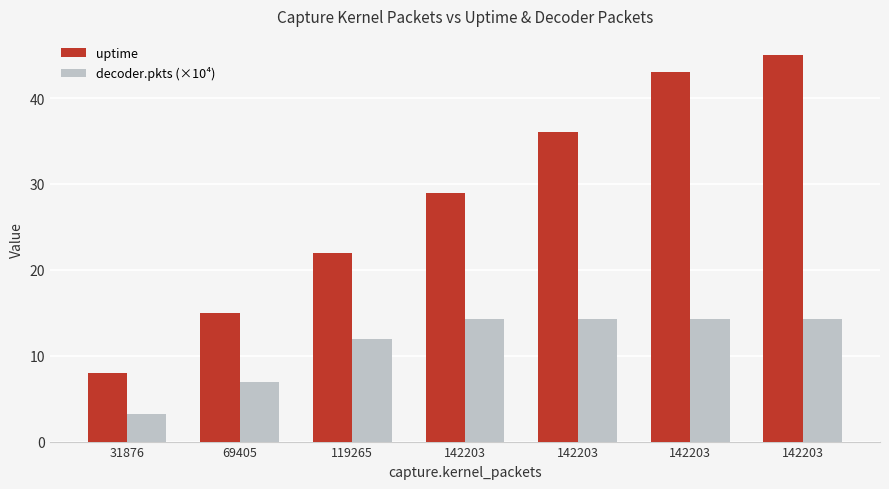

Which series has the largest total across all categories?

uptime